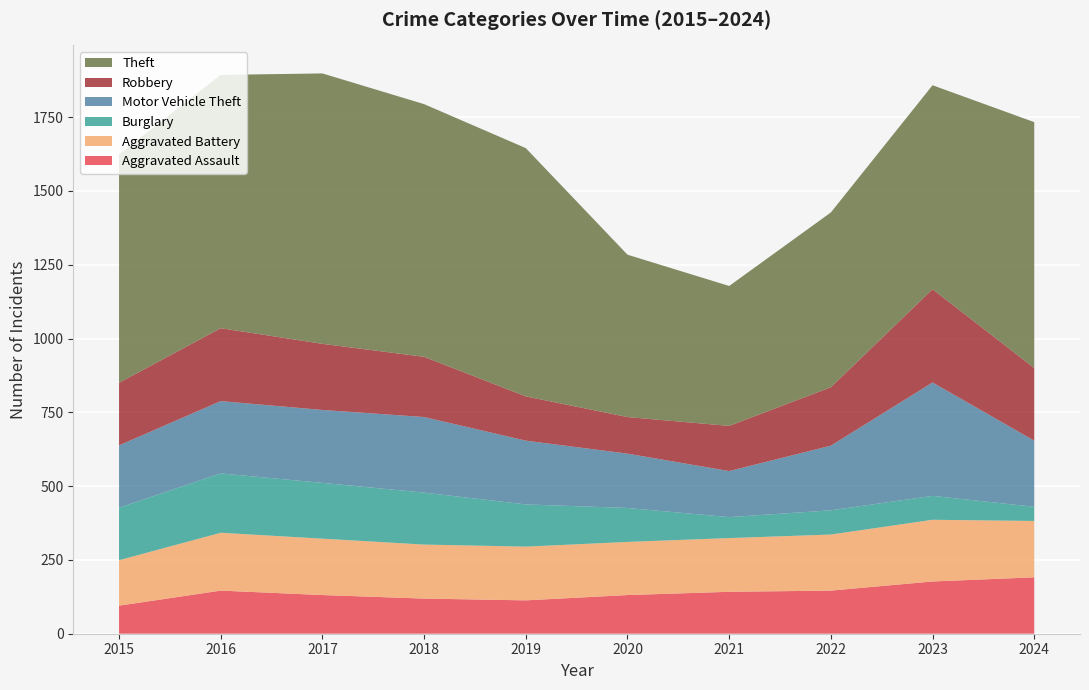

Reading left to right, extract all data points from this chart.

Aggravated Assault: 2015=95	2016=146	2017=131	2018=119	2019=113	2020=131	2021=142	2022=146	2023=177	2024=191
Aggravated Battery: 2015=154	2016=196	2017=191	2018=183	2019=182	2020=180	2021=182	2022=190	2023=209	2024=191
Burglary: 2015=178	2016=201	2017=189	2018=176	2019=143	2020=115	2021=71	2022=82	2023=81	2024=48
Motor Vehicle Theft: 2015=211	2016=245	2017=247	2018=256	2019=216	2020=184	2021=156	2022=219	2023=384	2024=224
Robbery: 2015=212	2016=247	2017=224	2018=204	2019=150	2020=124	2021=153	2022=198	2023=316	2024=246
Theft: 2015=774	2016=858	2017=916	2018=856	2019=841	2020=550	2021=474	2022=592	2023=691	2024=833